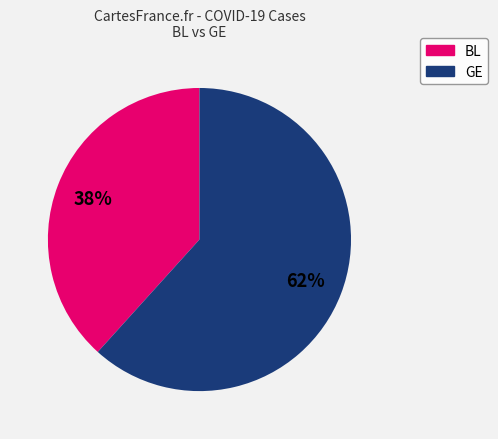

Is there a majority slice in this chart?

Yes